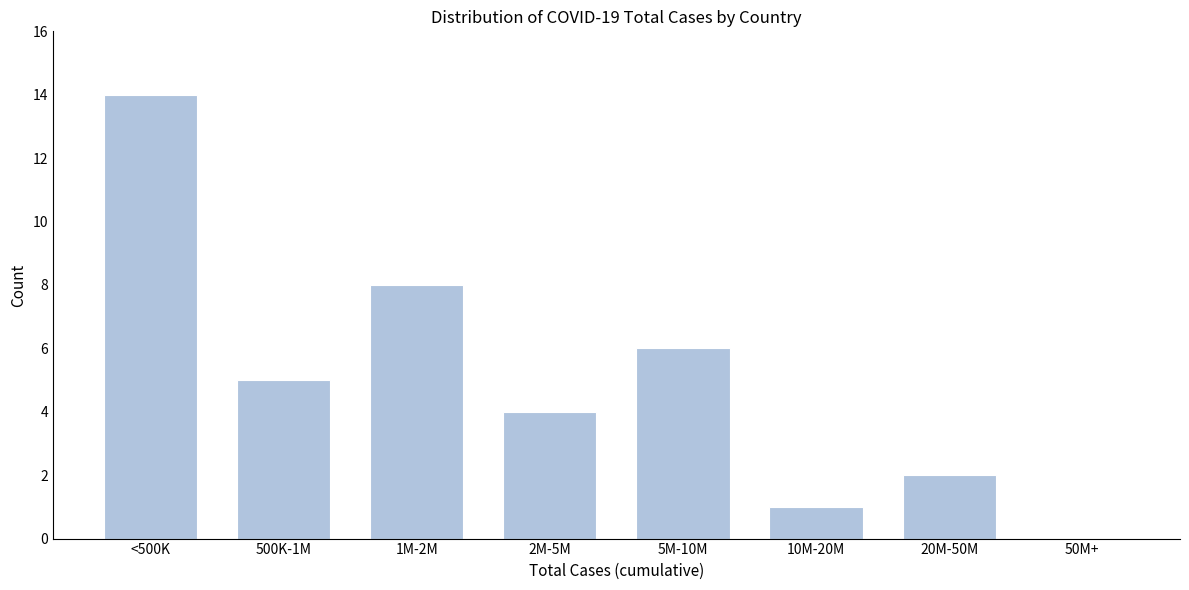

Reading right to left, what are all the values shown in this chart?

50M+=0	20M-50M=2	10M-20M=1	5M-10M=6	2M-5M=4	1M-2M=8	500K-1M=5	<500K=14